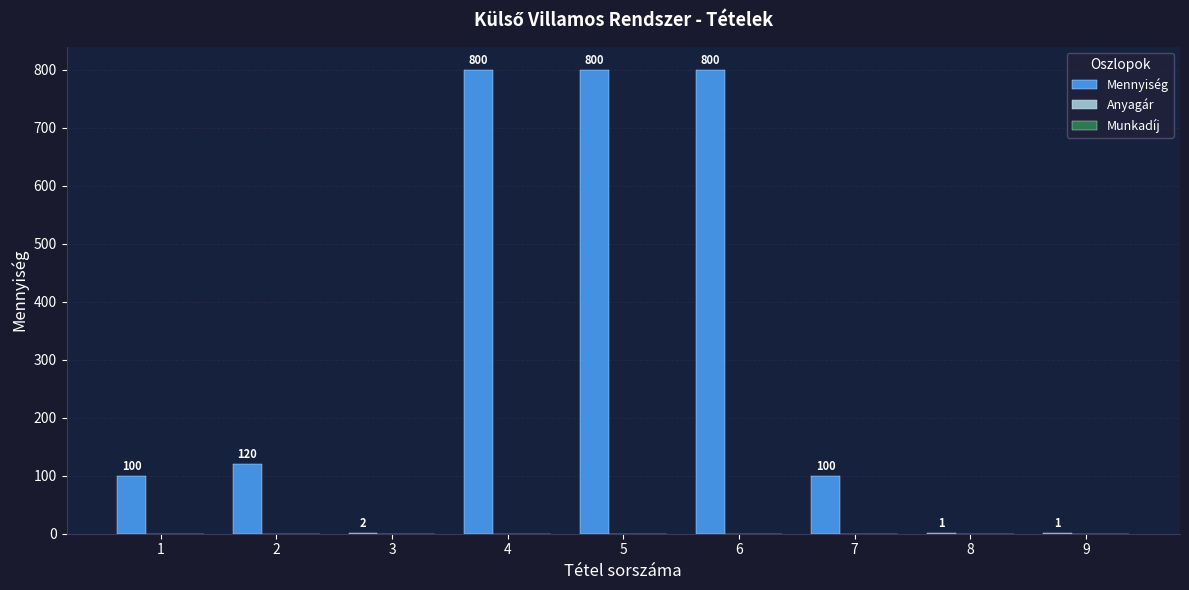

True or false: the data shows 1084 at 6.

False